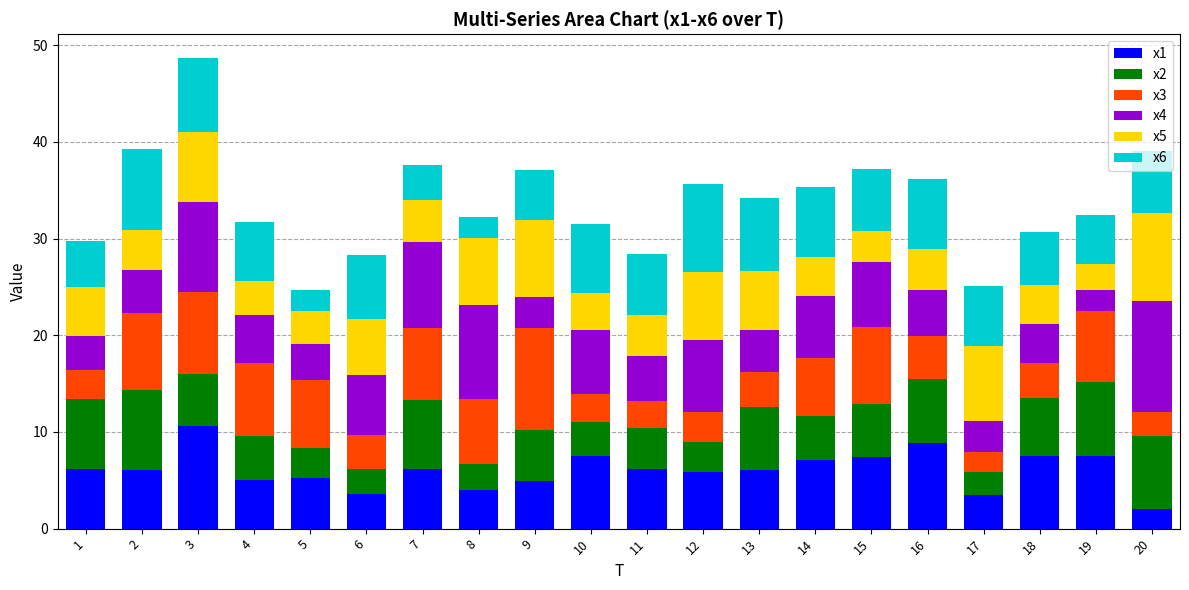

At which category is the sum across all series the highest?

3